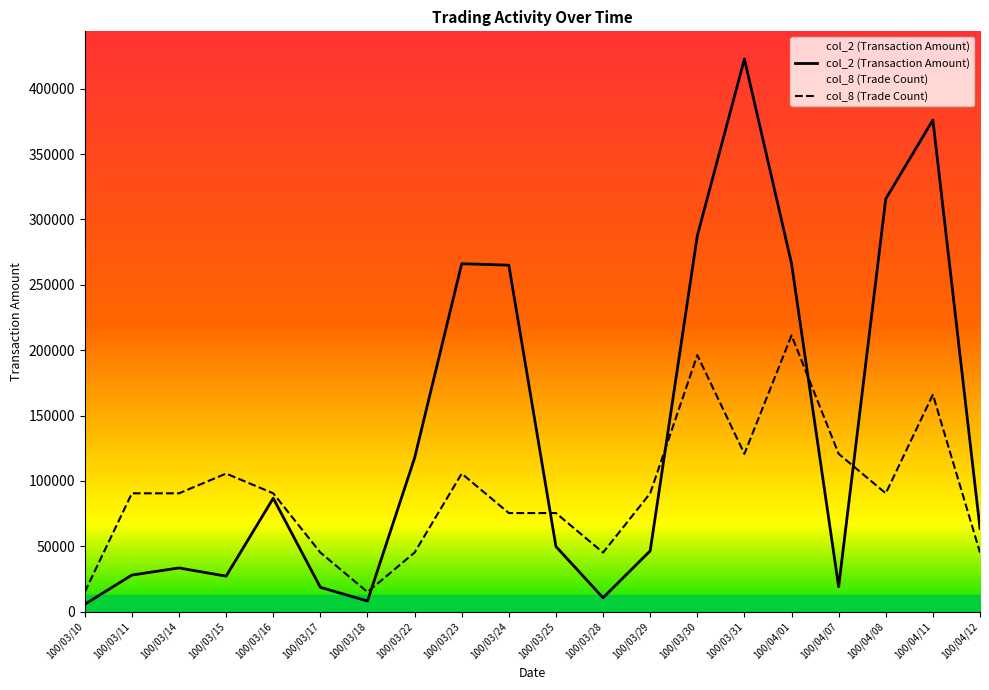

Which category has the highest value in the col_8 (Trade Count) series?

100/04/01